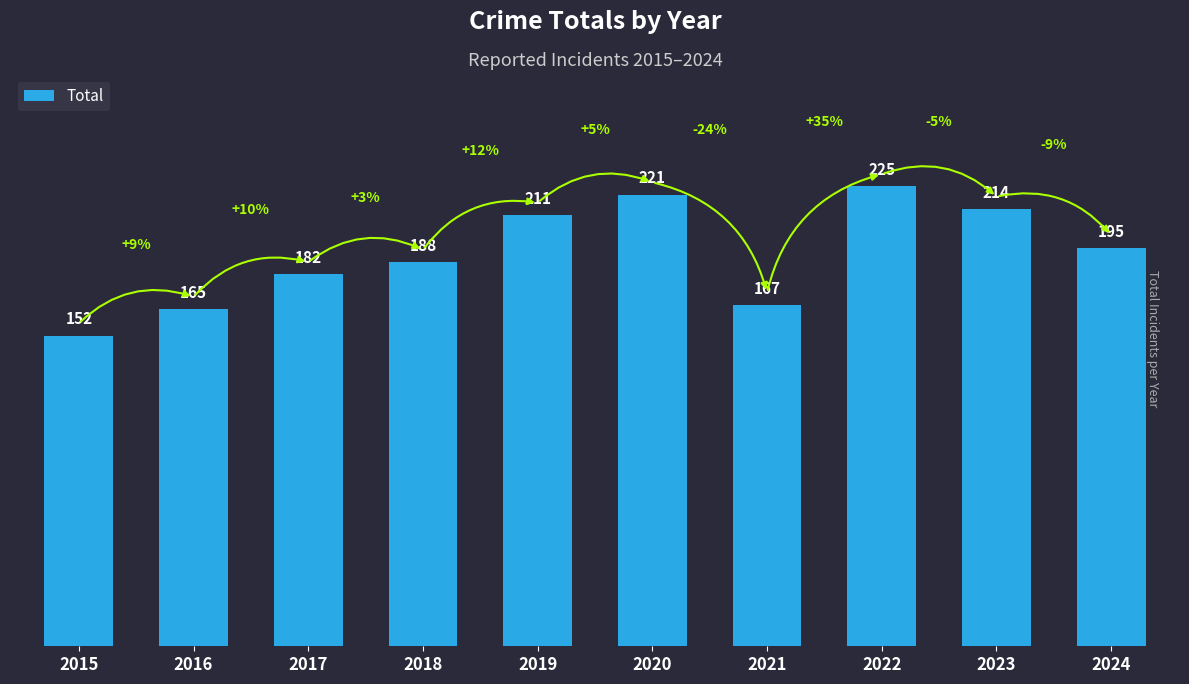

What is the difference between the maximum and minimum values?

73